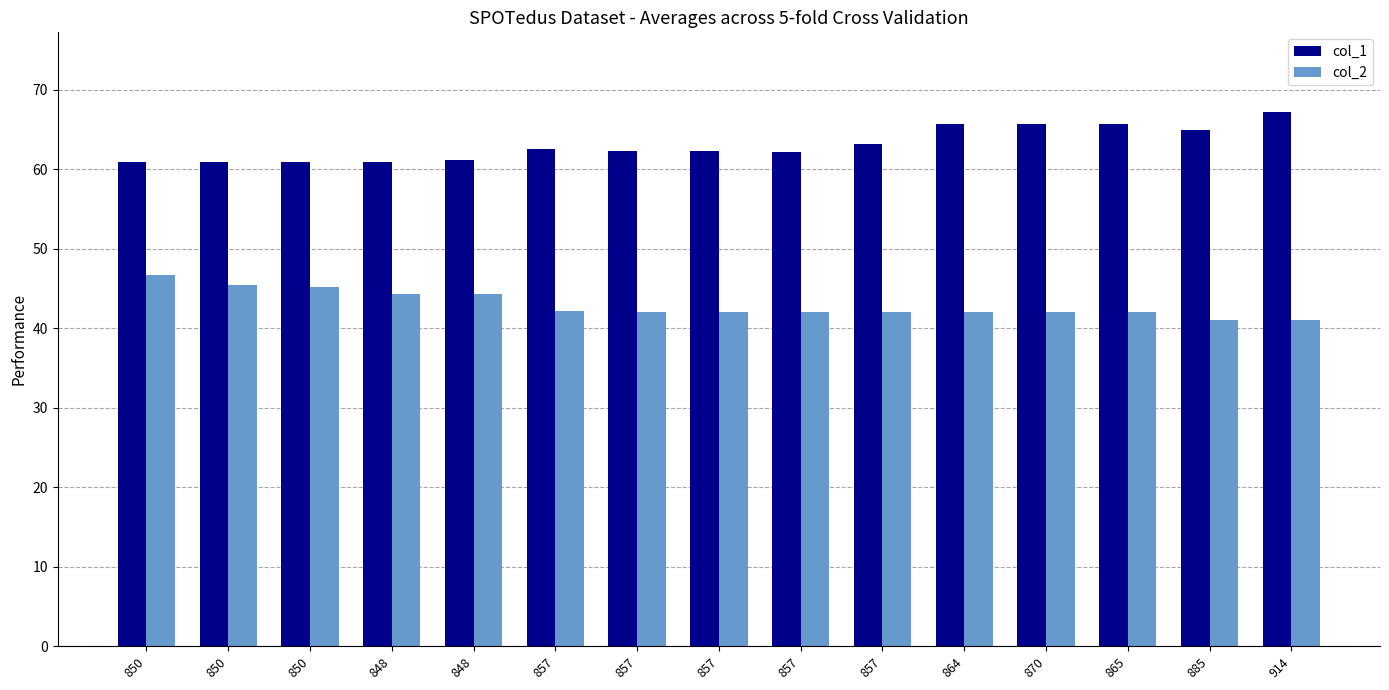

What are all the series names shown in the legend?

col_1, col_2